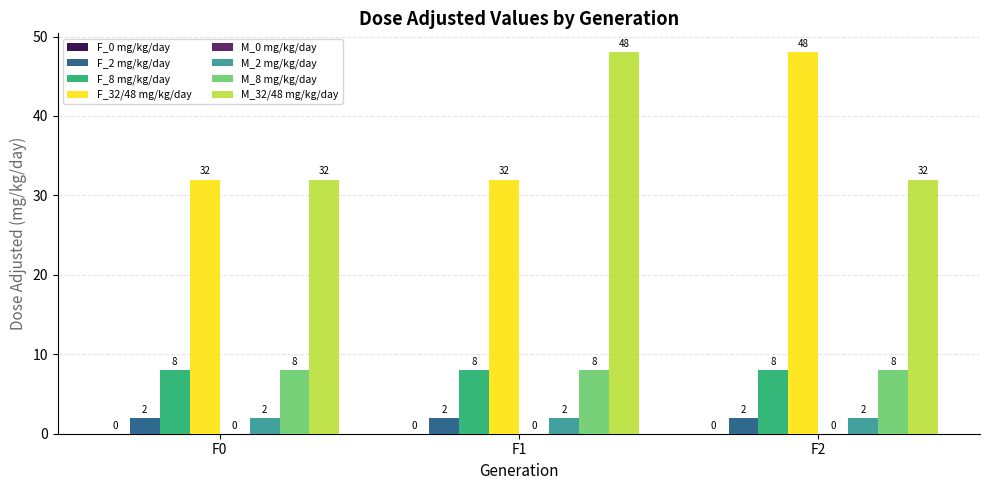

How many bars are there in each group?

6